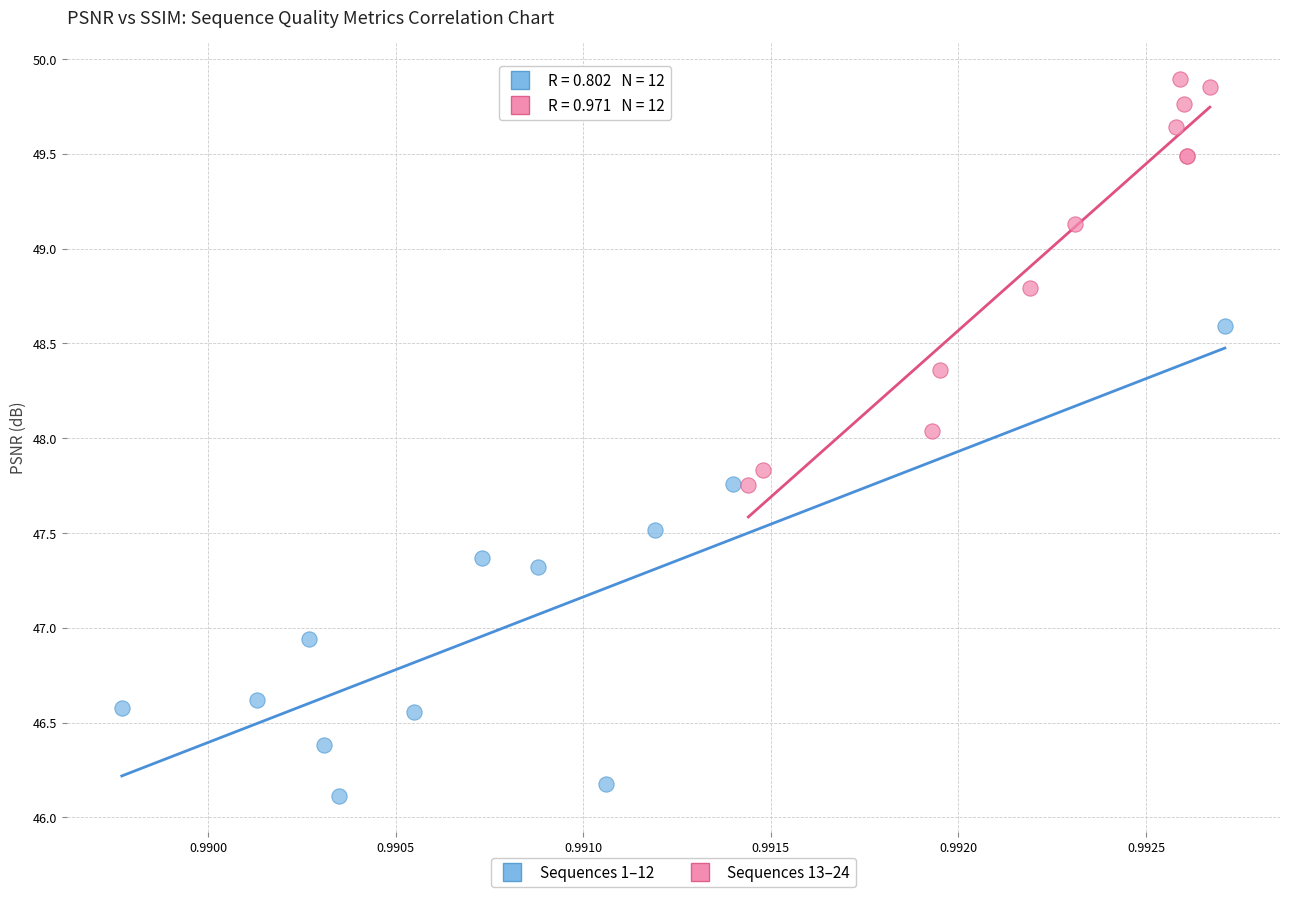

What are all the series names shown in the legend?

Sequences 1–12, Sequences 13–24